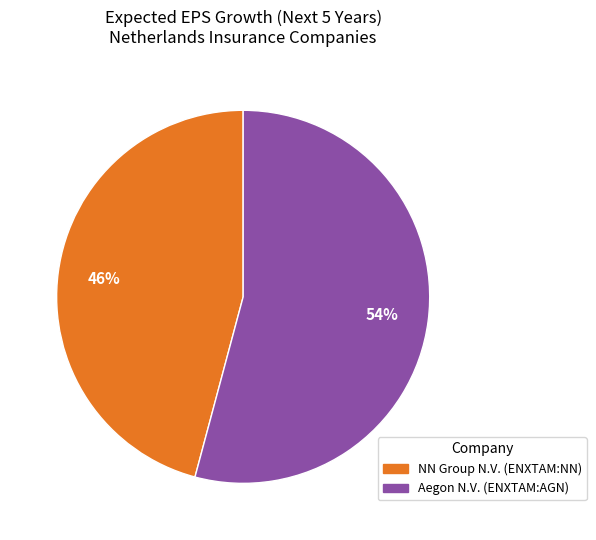

Which slice is the largest?

Aegon N.V. (ENXTAM:AGN)